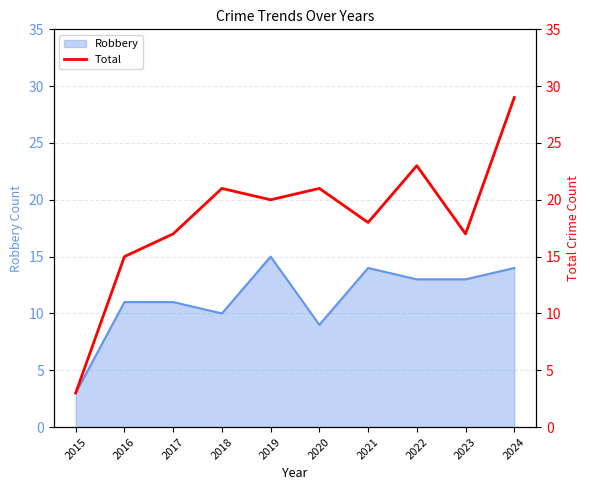

How many lines are shown in the chart?

1